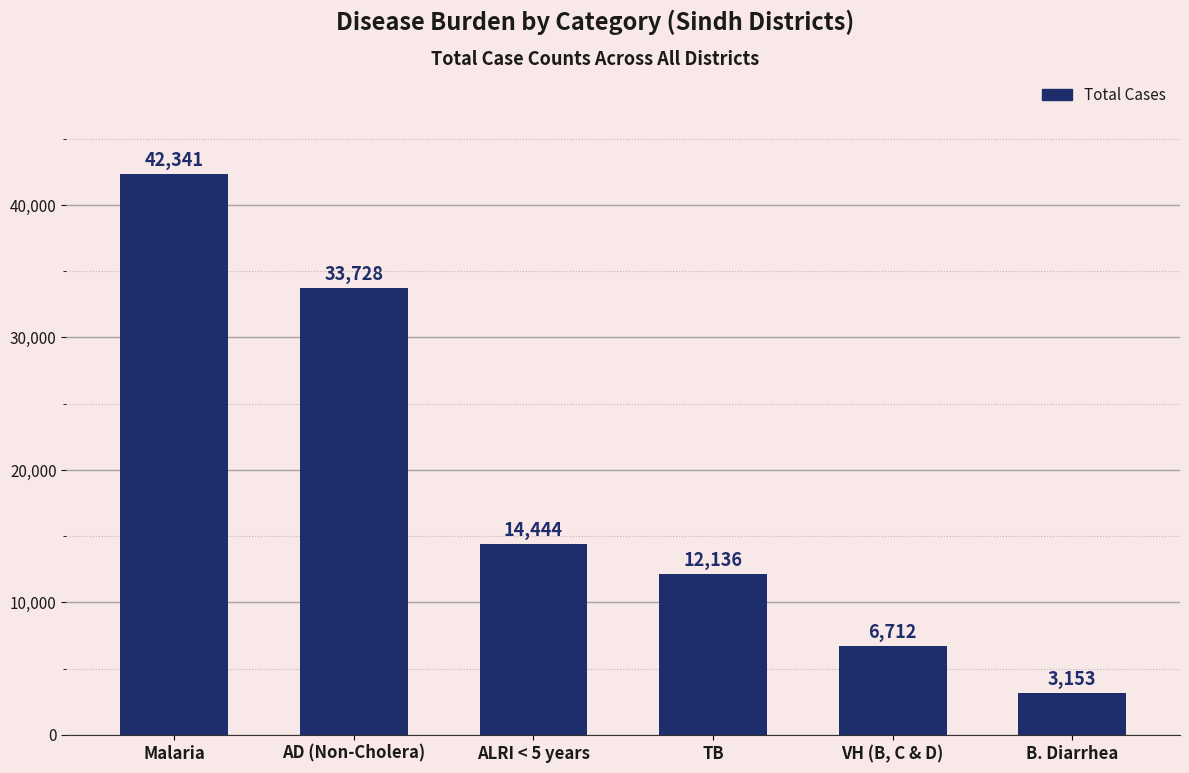

How many bars are there in total?

6